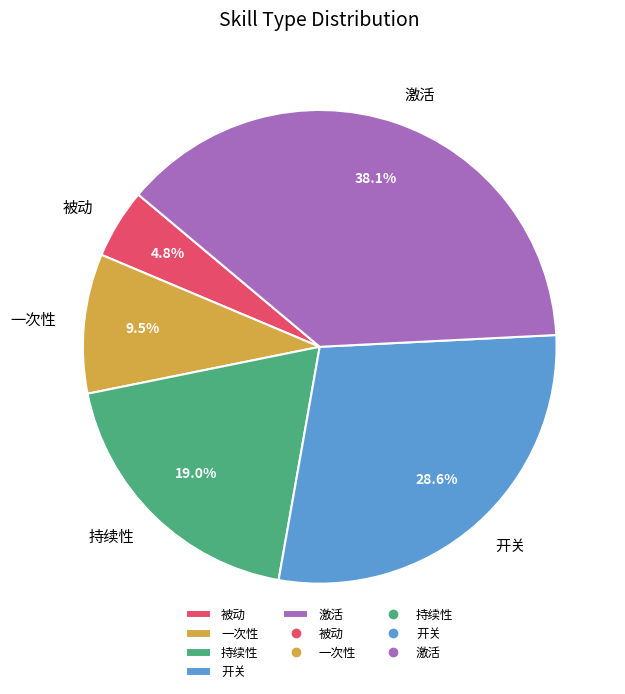

Does 开关 represent more than half of the total?

No